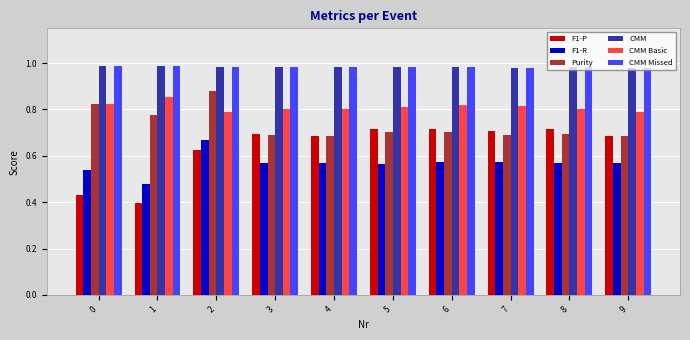

The F1-P series shows 1.0 at 5. True or false?

False